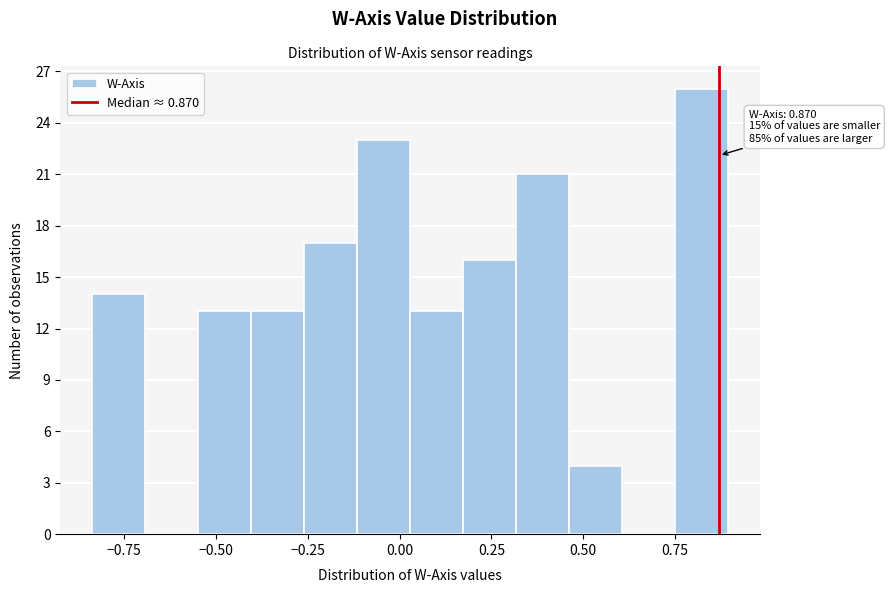

Around what value on the x-axis is the tallest bar? Give the approximate position of its centre, as read against the axis.

0.80